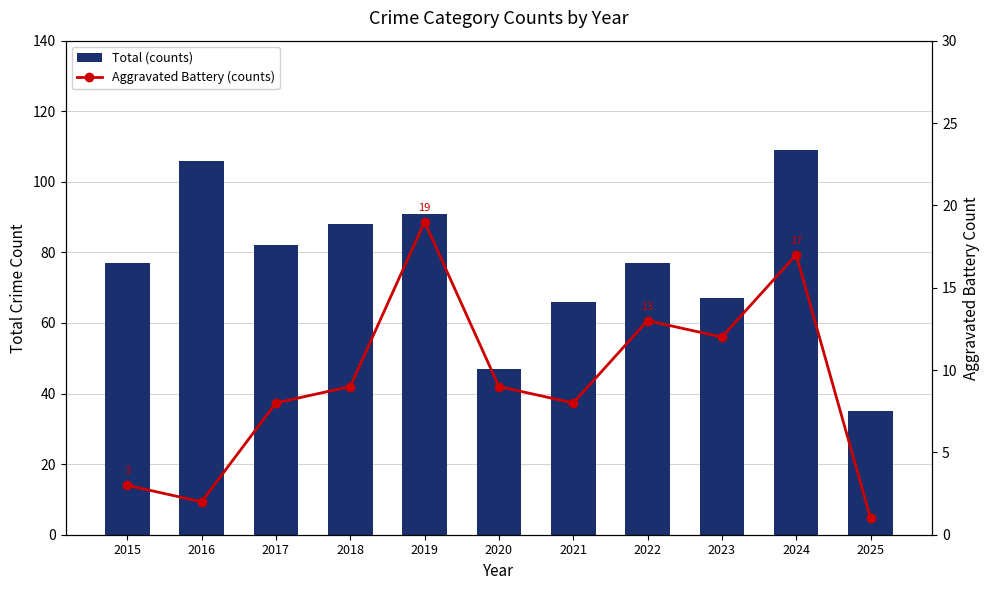

At 2021, list the series in order from smallest to largest.

Aggravated Battery (counts), Total (counts)